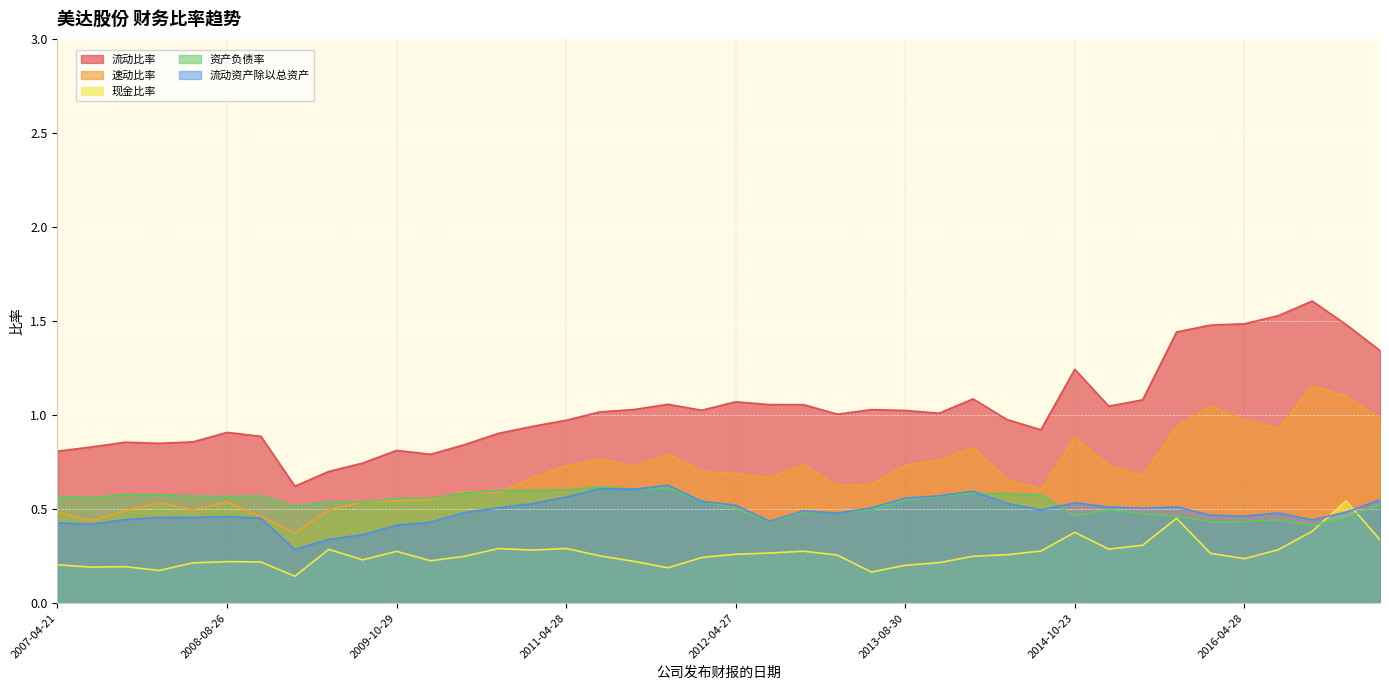

What is the label of the 39th point from the left?

2016-10-27